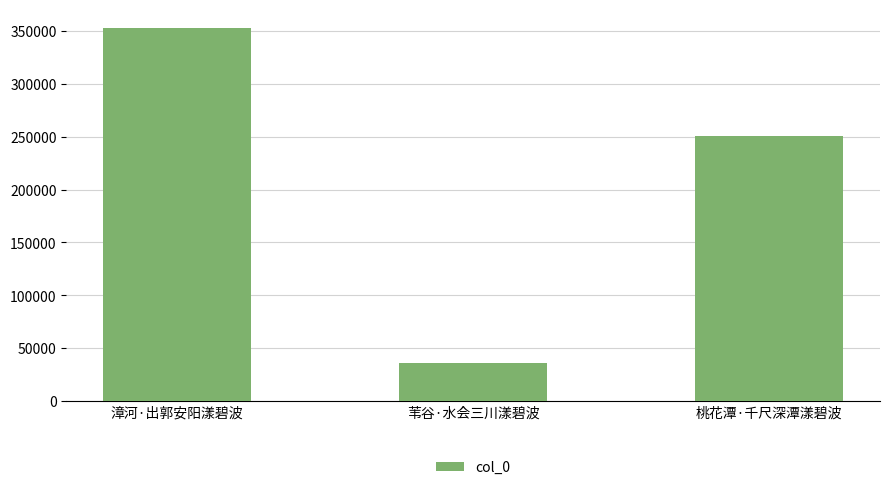

What is the change in value from 苇谷·水会三川漾碧波 to 桃花潭·千尺深潭漾碧波?

+214904